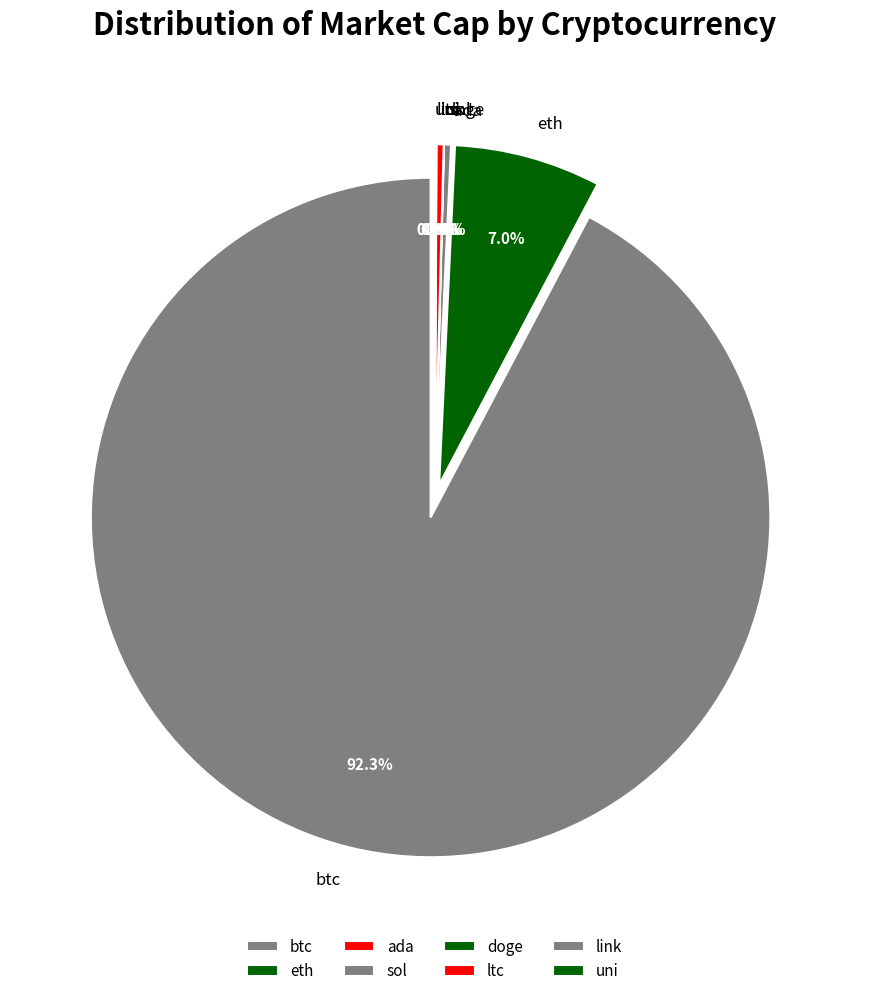

Rank the categories by value from highest to lowest.

btc, eth, ltc, sol, link, uni, ada, doge